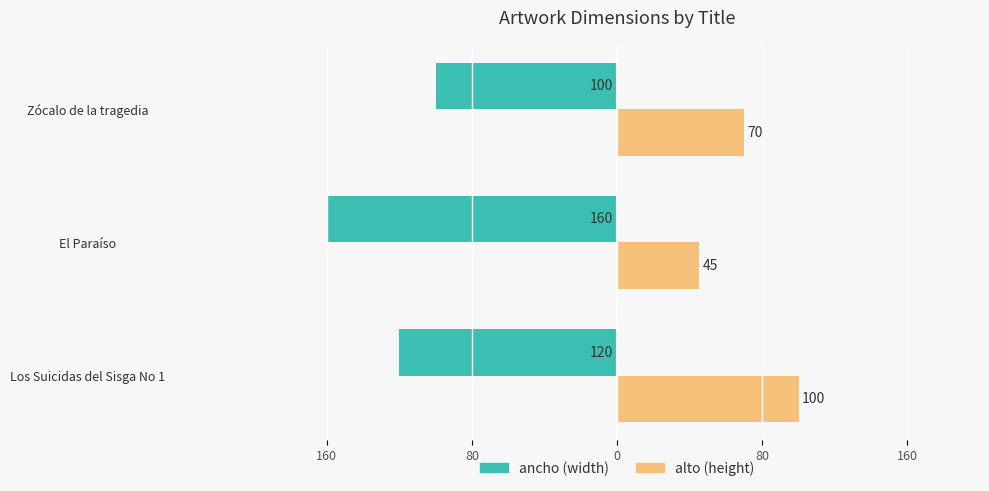

True or false: ancho has a value of -100 at Zócalo de la tragedia.

True